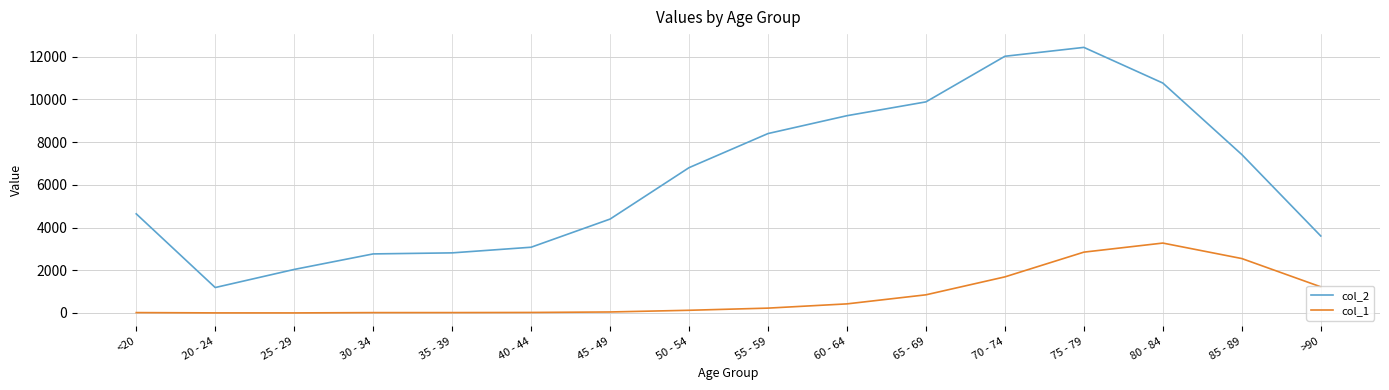

At which label does col_2 reach its peak?

75 - 79